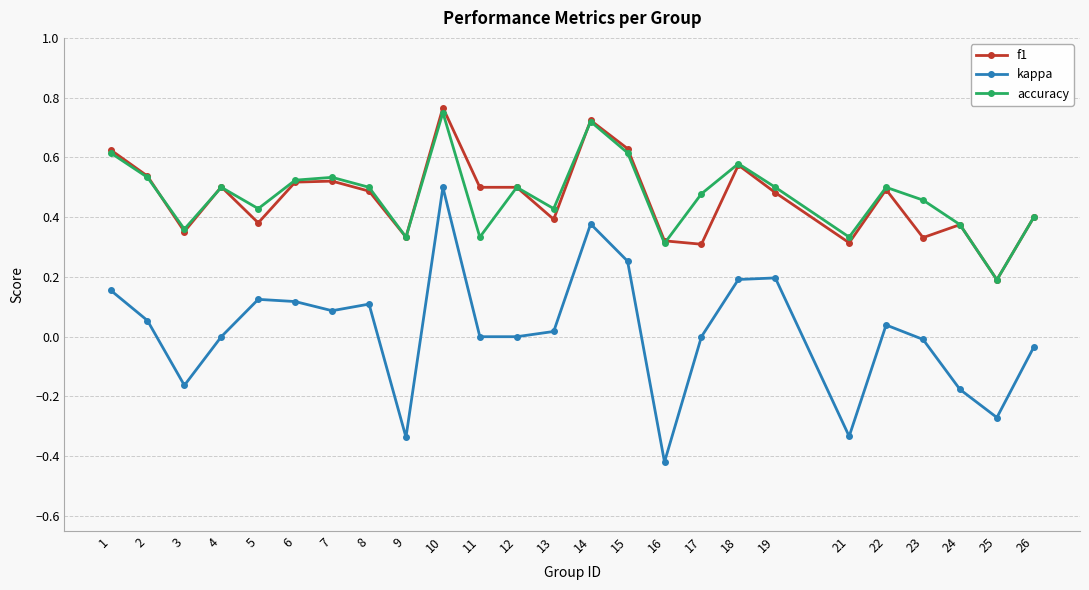

The value of kappa at 23 is -0.0. True or false?

True